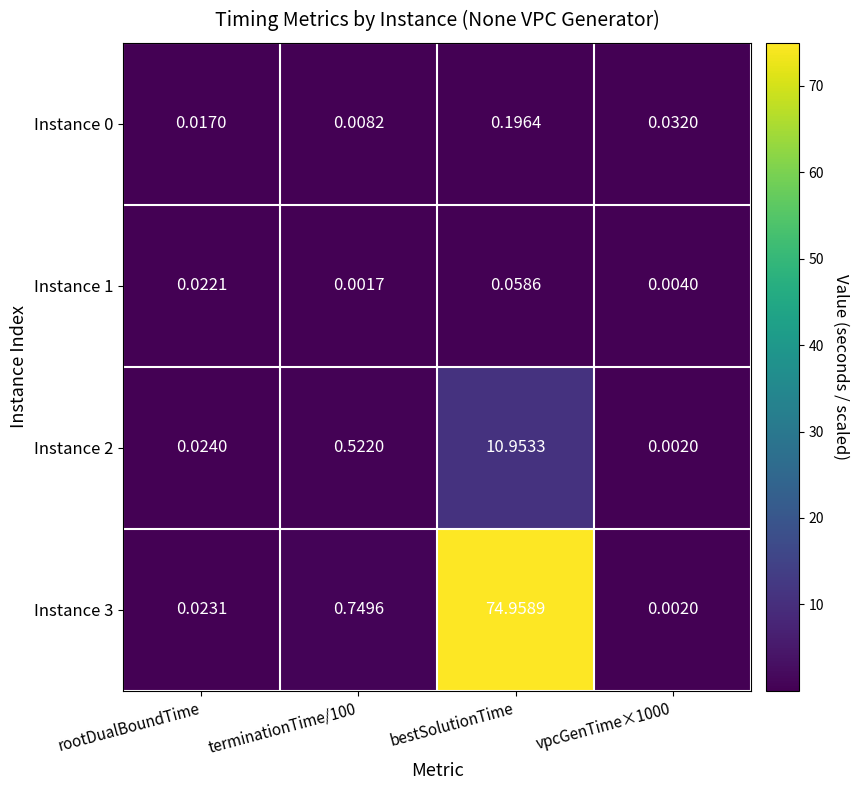

At which category is the sum across all series the highest?

bestSolutionTime